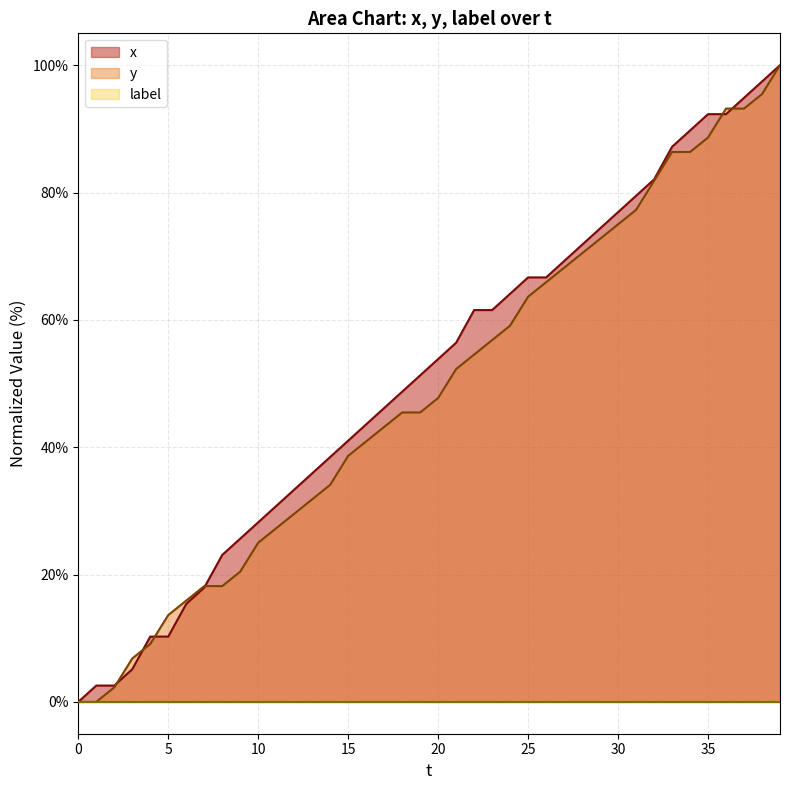

Between 6 and 17, which series saw the biggest shift?

x